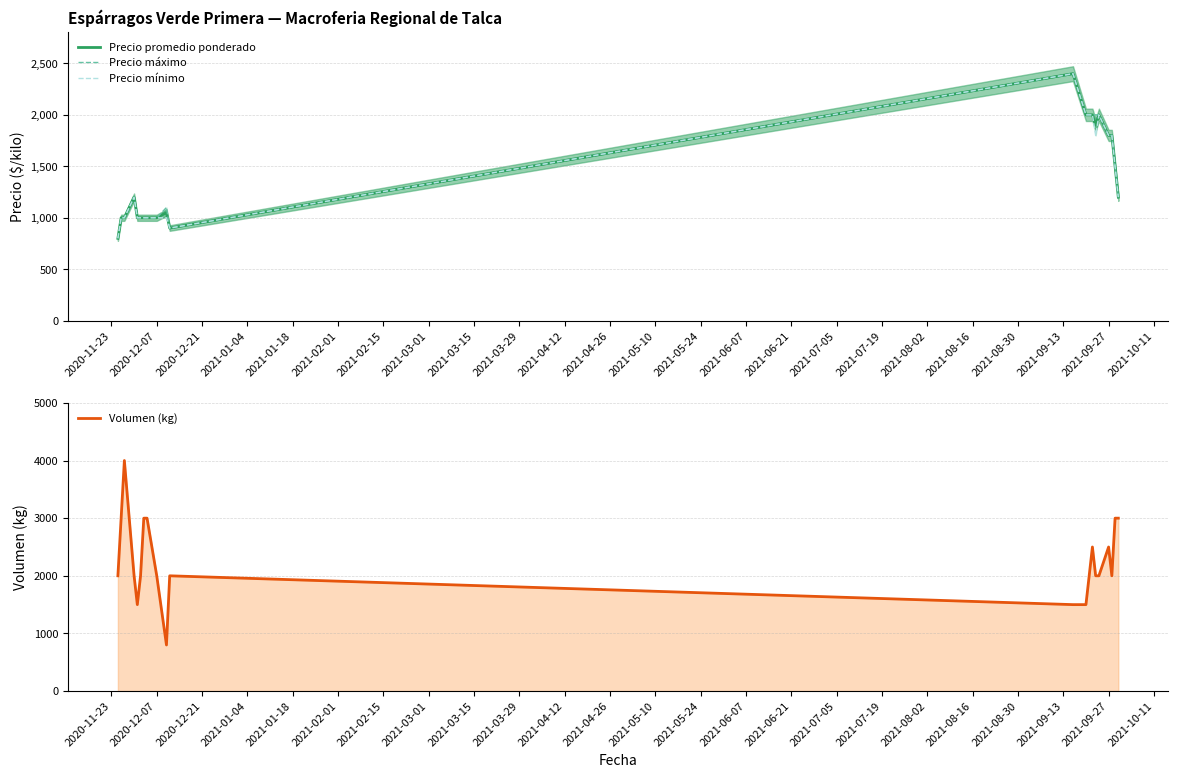

What is the difference between the maximum and minimum values in the Precio mínimo series?

1600